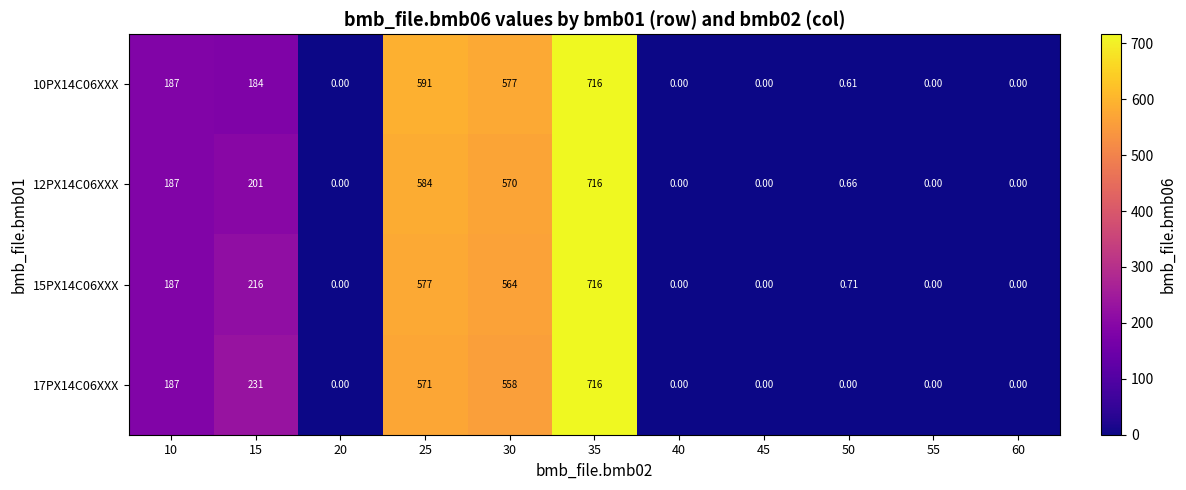

At how many categories does at least one series exceed 100?

5